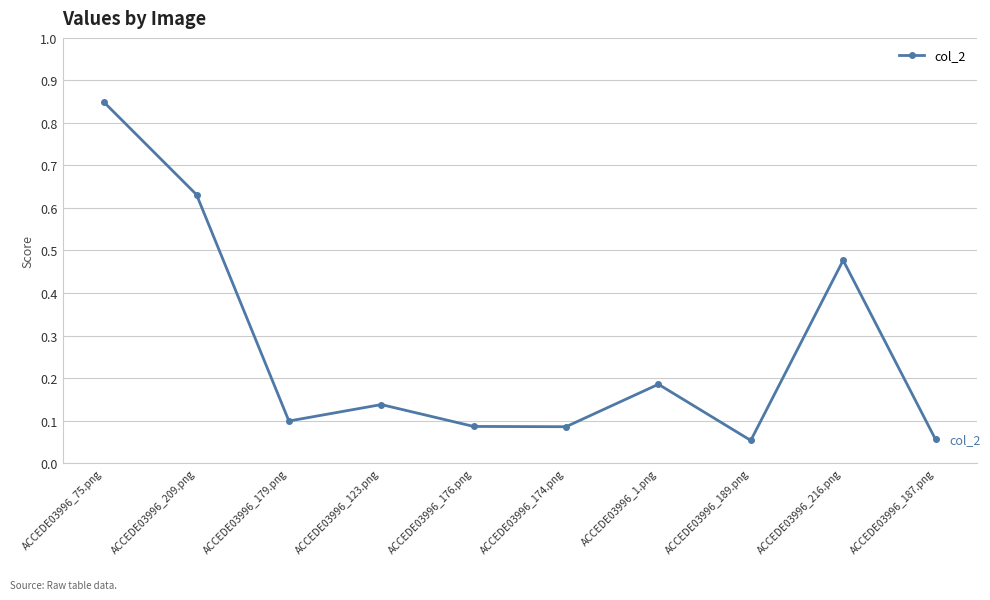

At which category does the data reach its first local valley?

ACCEDE03996_179.png